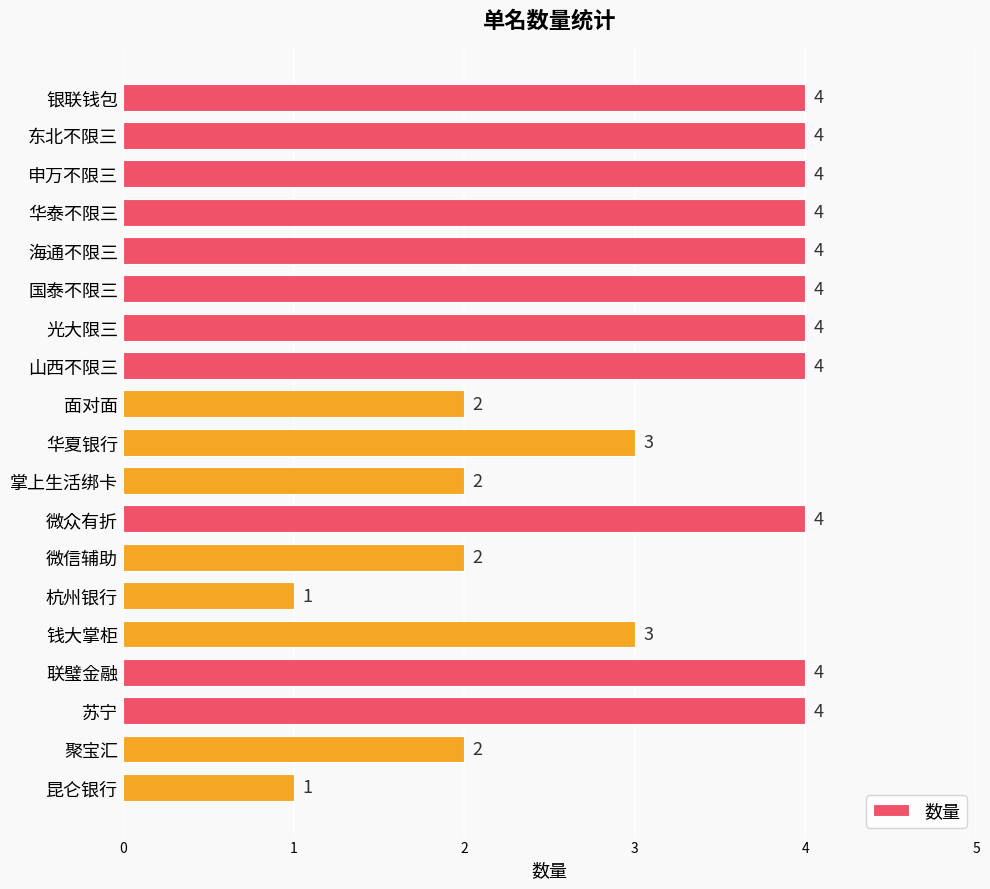

What is the change in value from 苏宁 to 昆仑银行?

-3